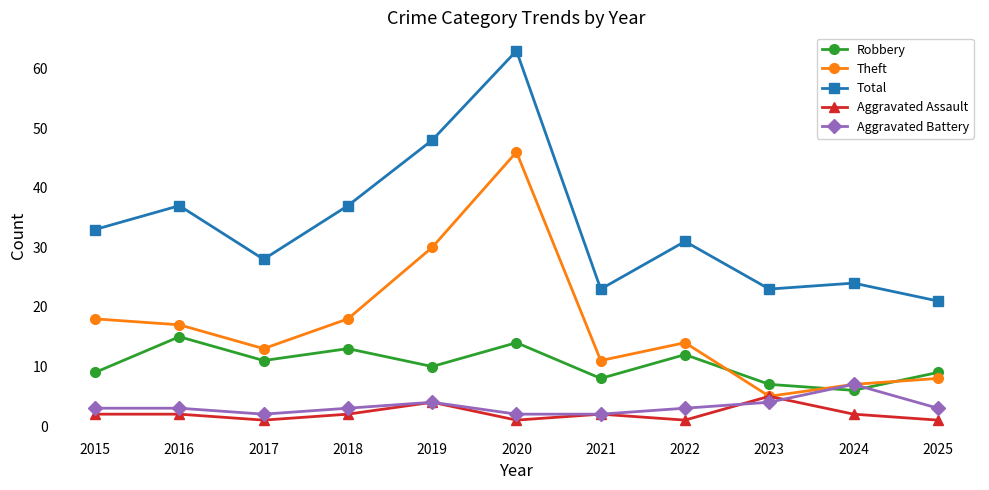

At which category does Robbery reach its first local valley?

2017